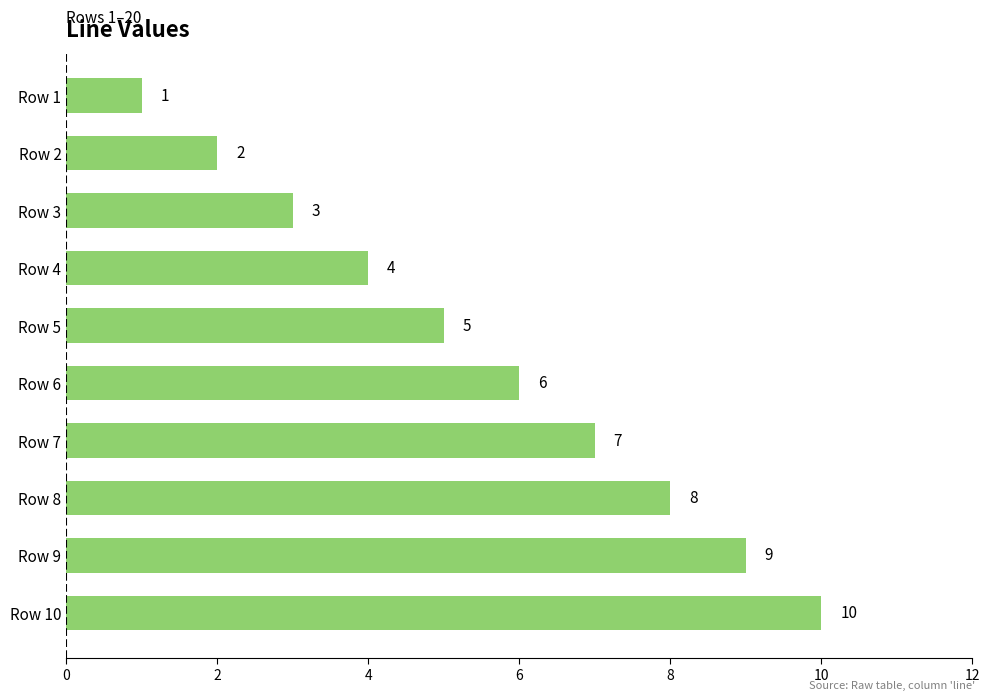

What is the minimum value shown in the chart?

1